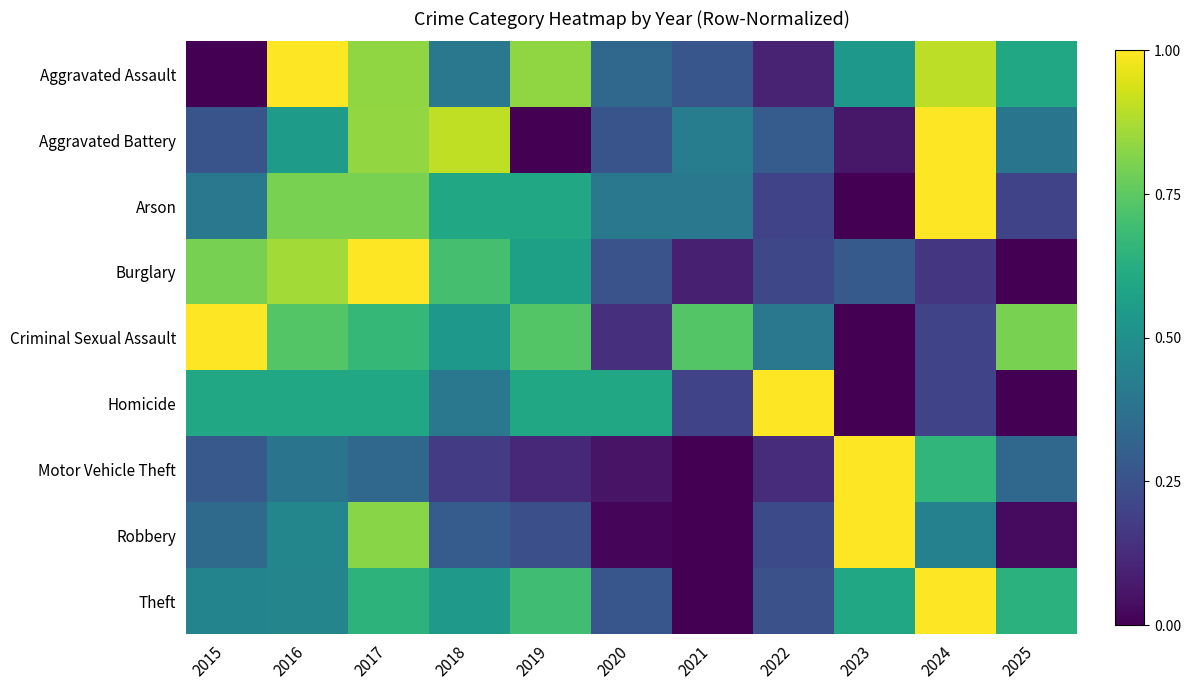

How many categories are shown in the chart?

11